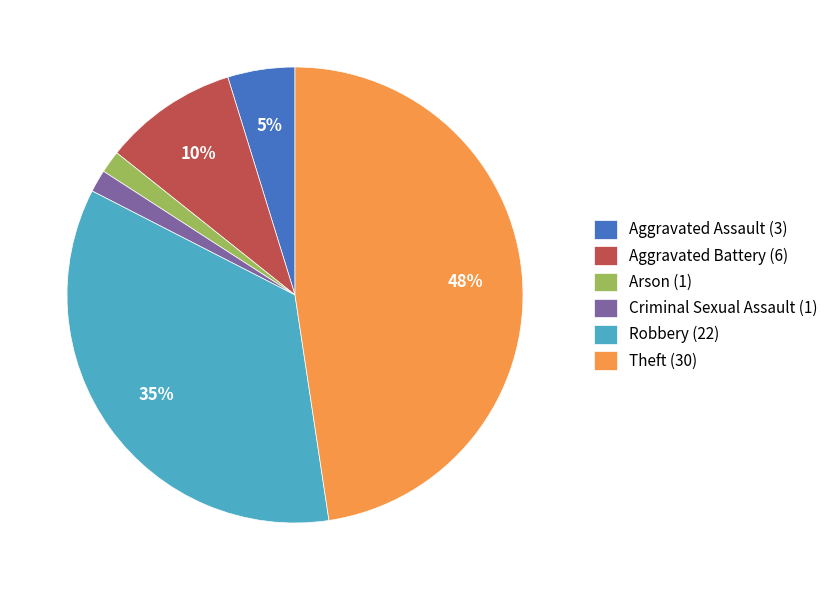

How many segments does this pie chart have?

6